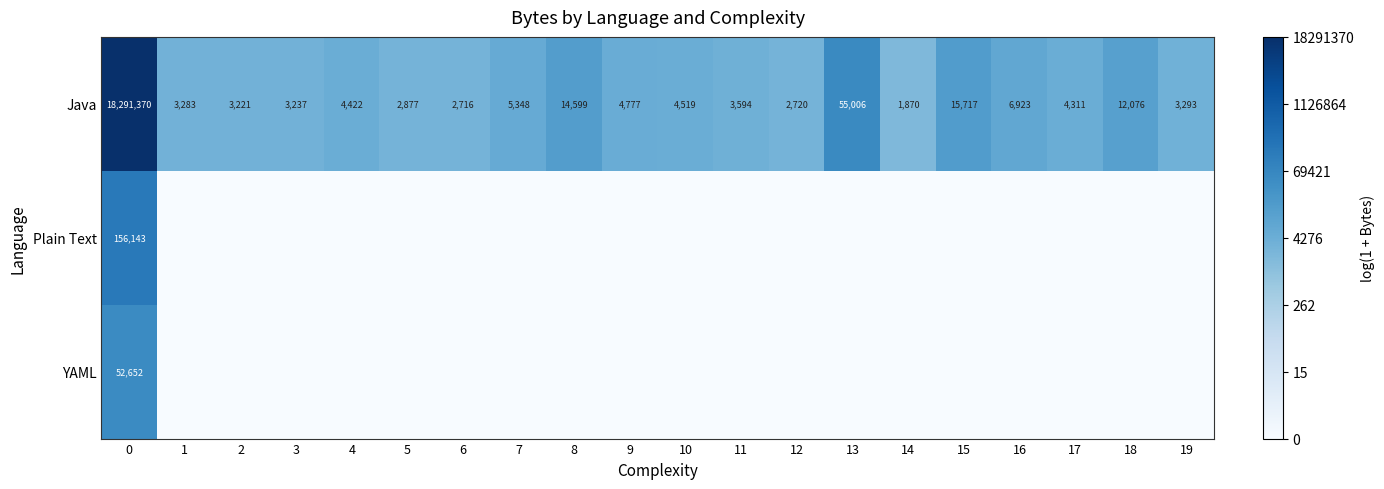

What is the average value of the Java series?

922294